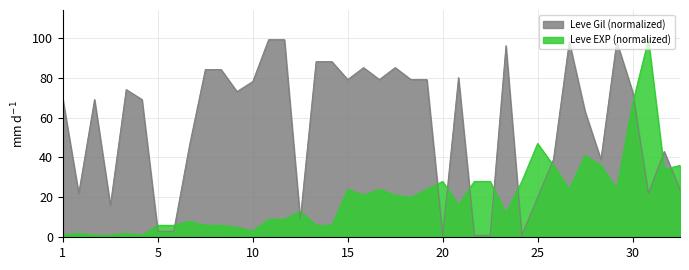

What is the total value across all series at 1?

70